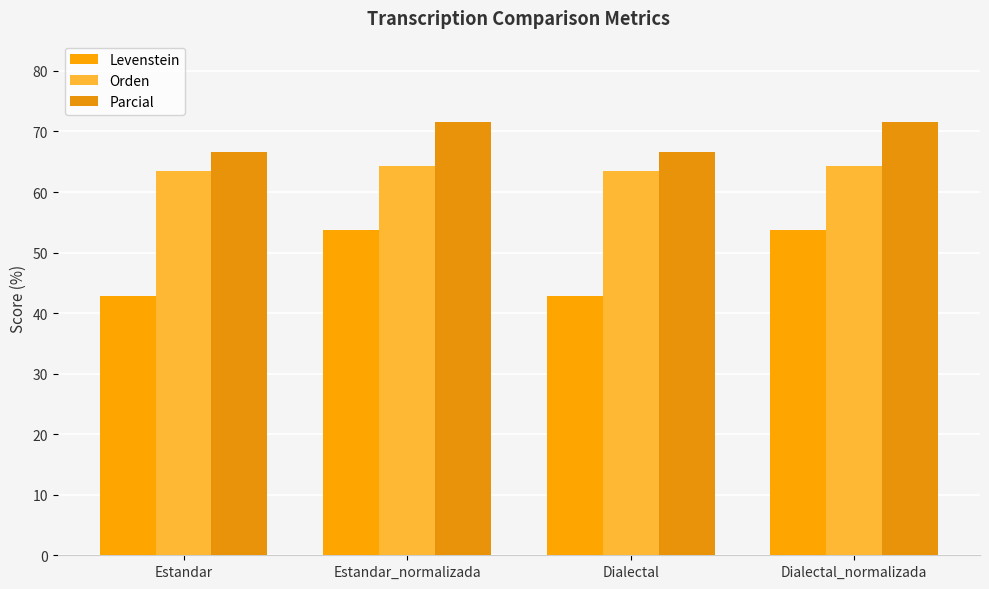

What is the greatest value displayed?

71.6